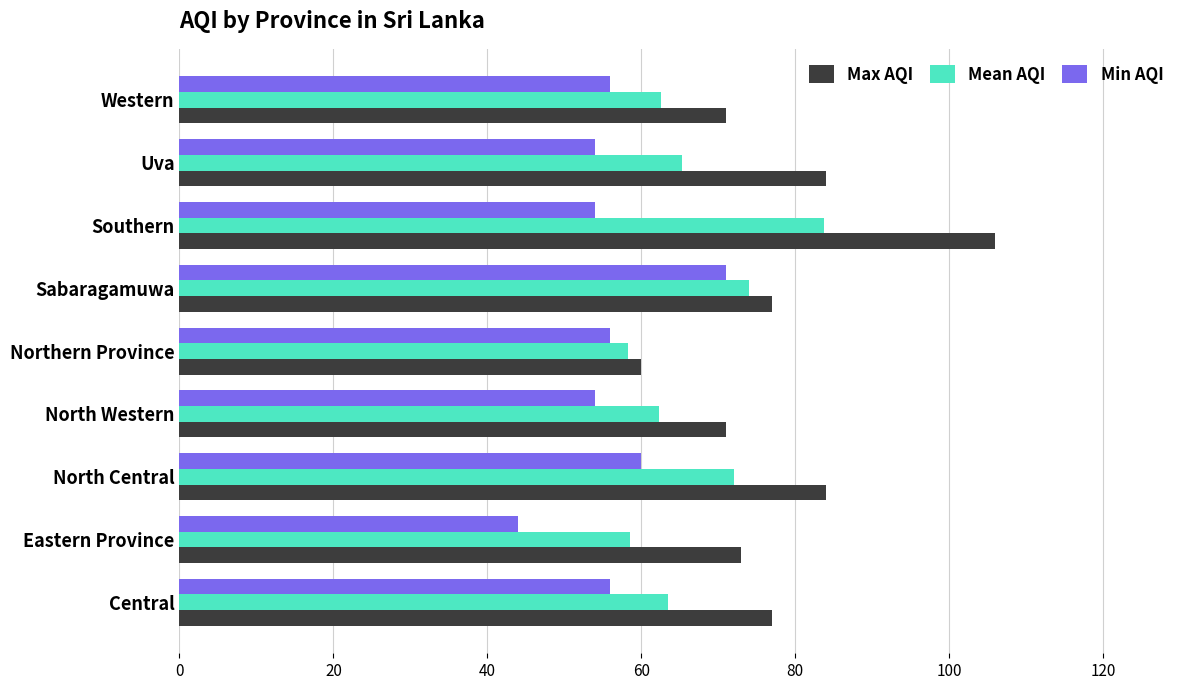

What is the average value of the Min AQI series?

56.1